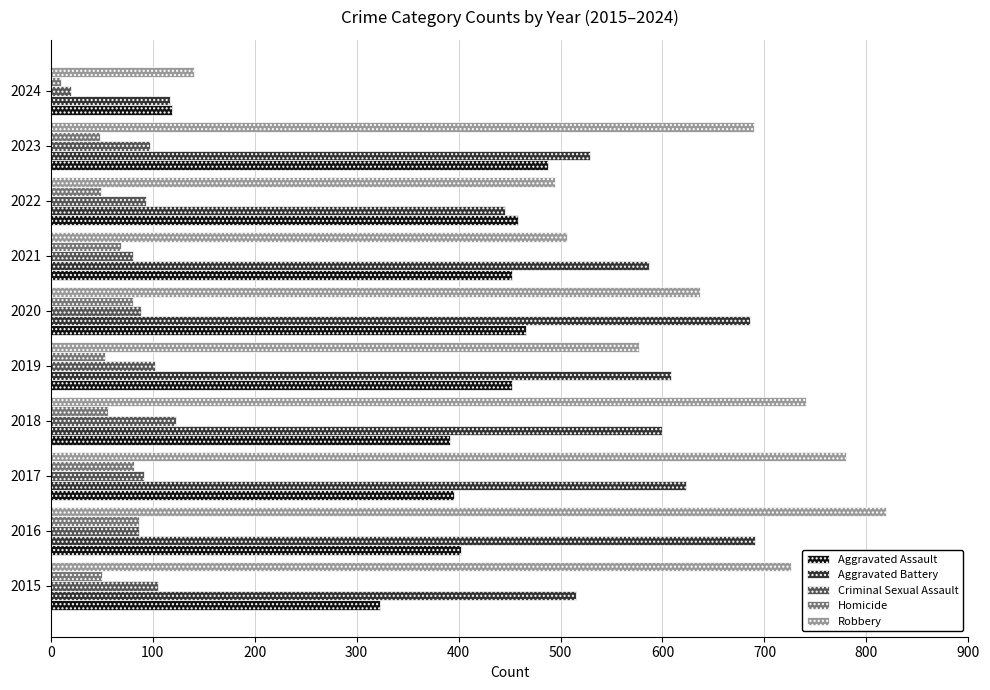

Rank the series by their maximum value, from highest to lowest.

Robbery, Aggravated Battery, Aggravated Assault, Criminal Sexual Assault, Homicide